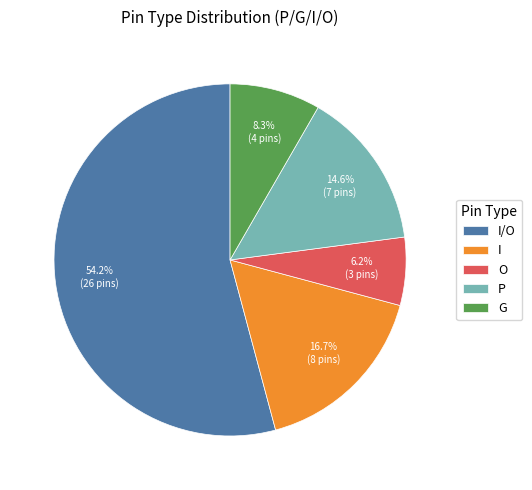

Is there a majority slice in this chart?

Yes